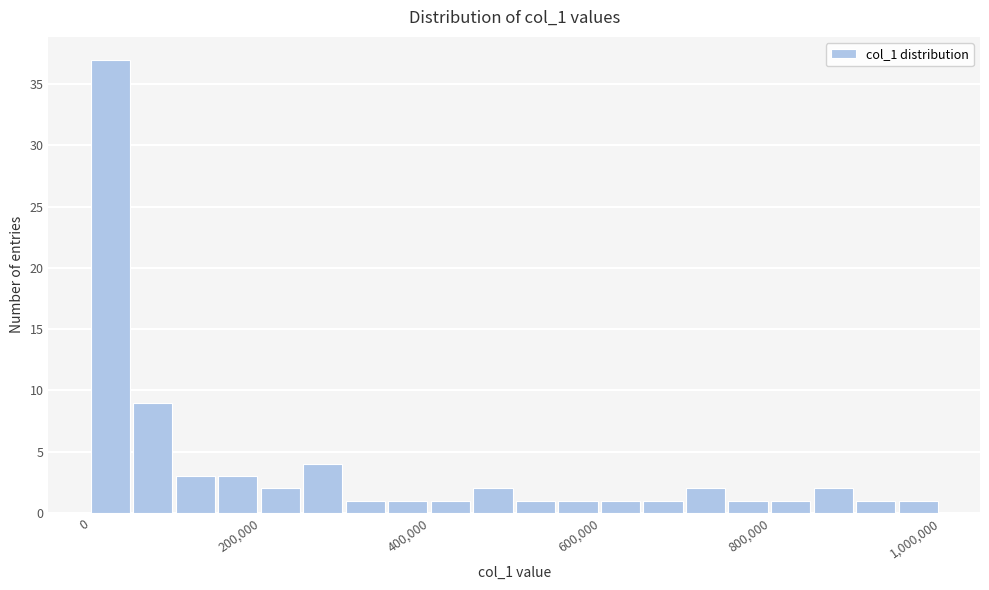

Read against the x-axis, roughly where is the centre of the tallest bar?

20000